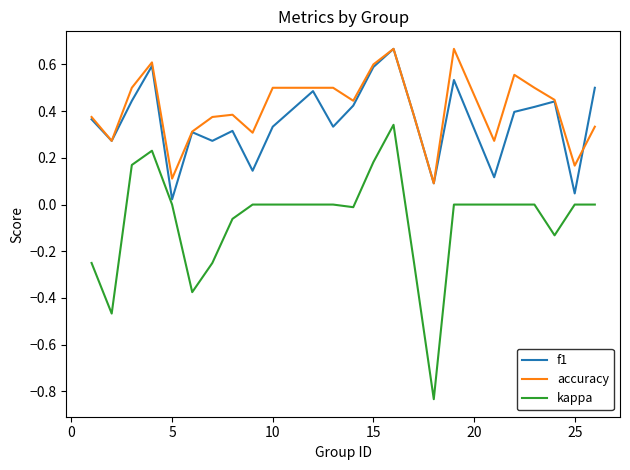

In kappa, how many points are lower than both neighbors (excluding endpoints)?

5